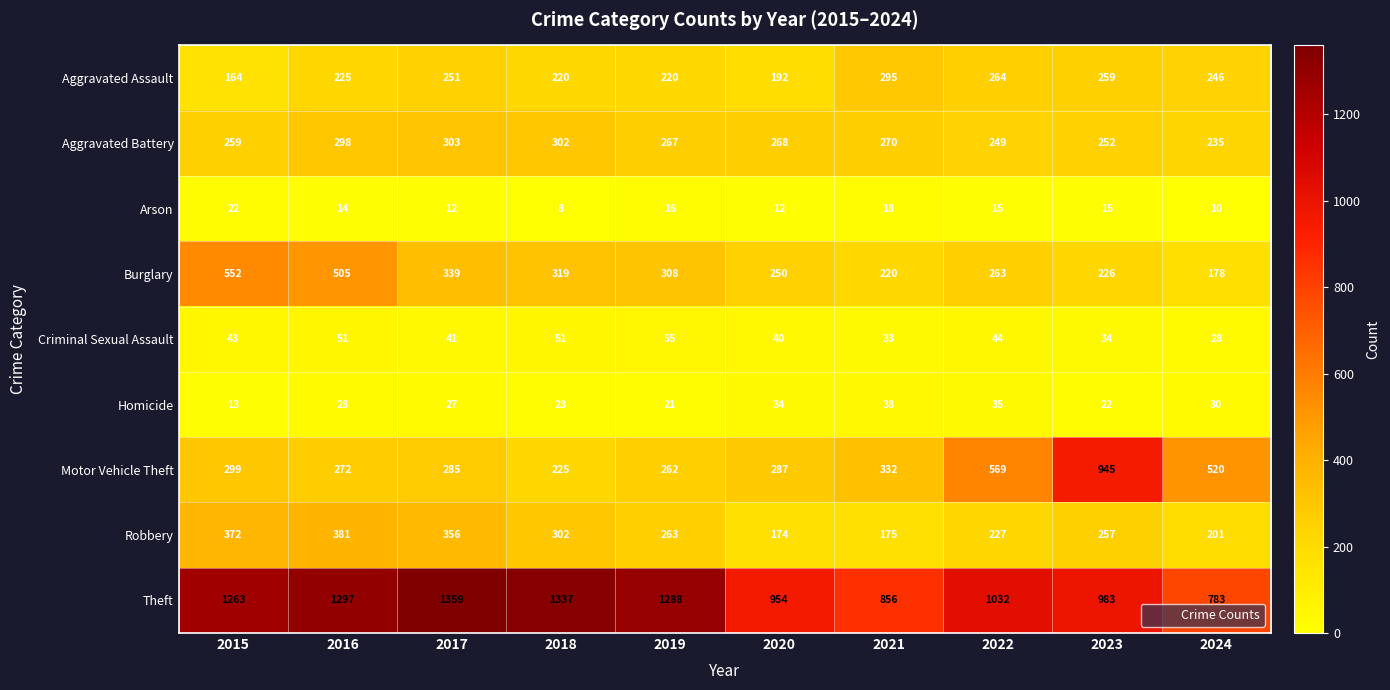

Between 2021 and 2023, which series saw the biggest shift?

Motor Vehicle Theft